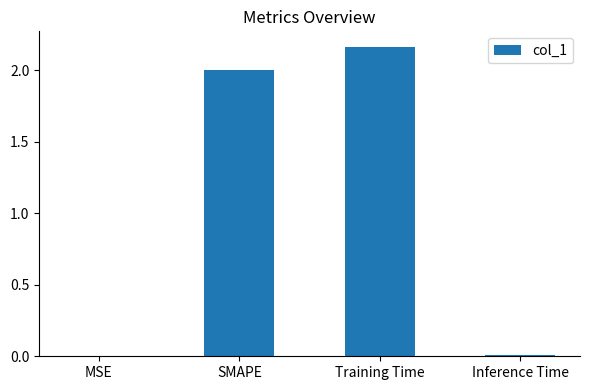

What is the ratio of the value at SMAPE to the value at Training Time?

0.9